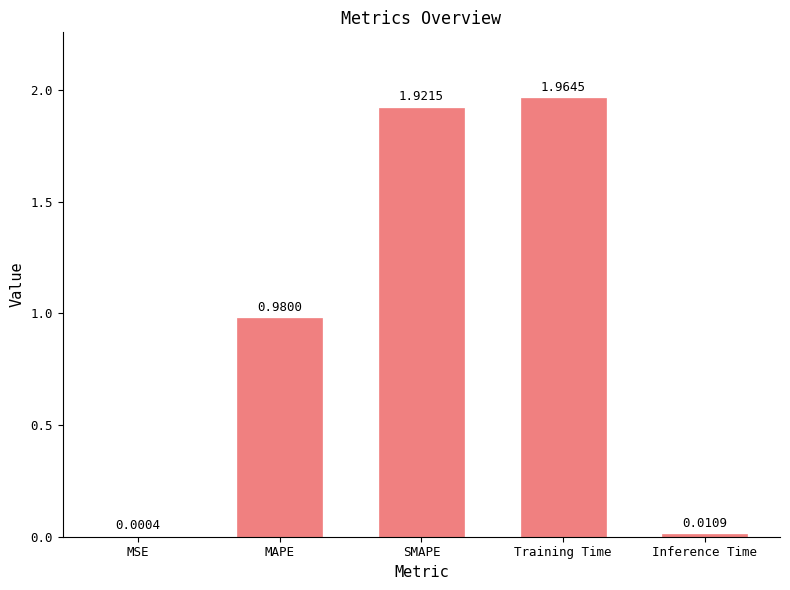

Where is the data nearest to the value 0?

MSE